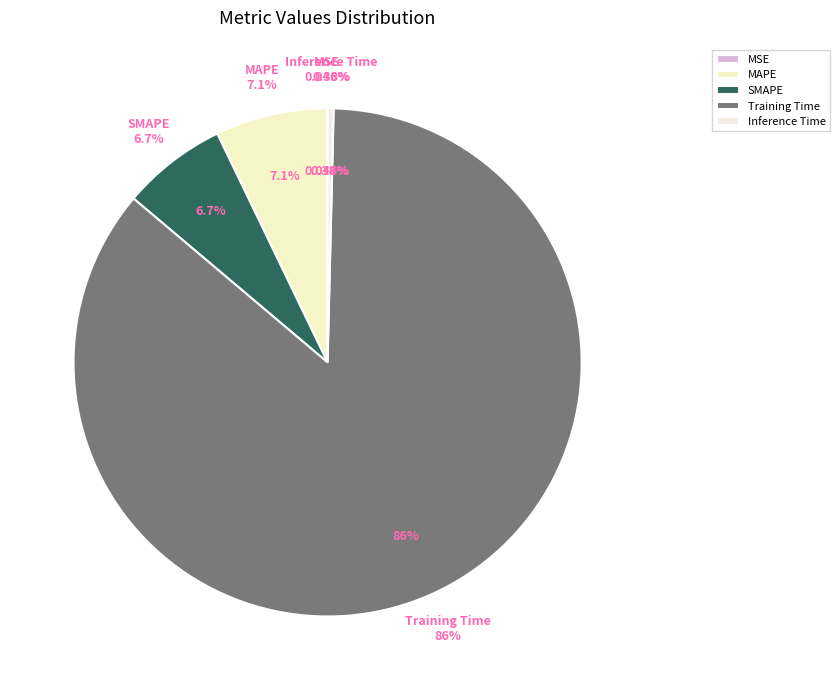

Which category accounts for the majority?

Training Time